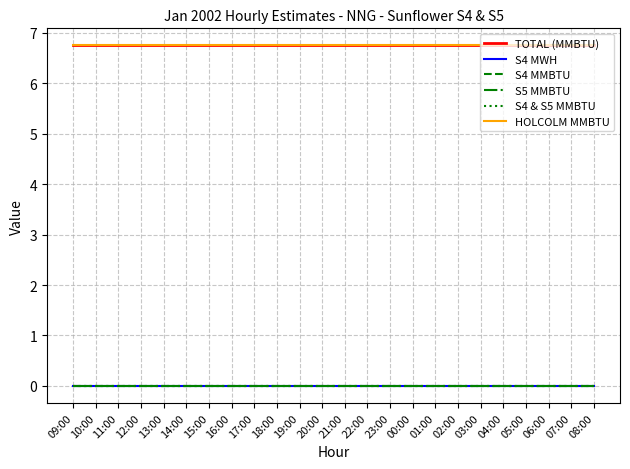

Does the chart display data point markers on the line(s)?

No